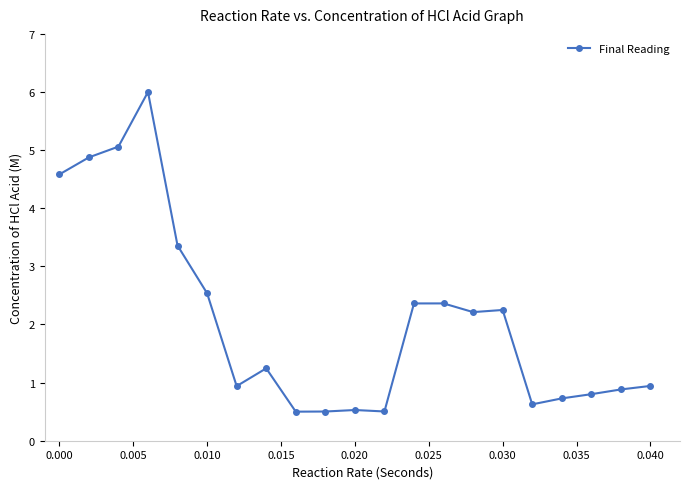

True or false: there are more than 1 points higher than both neighbors.

True